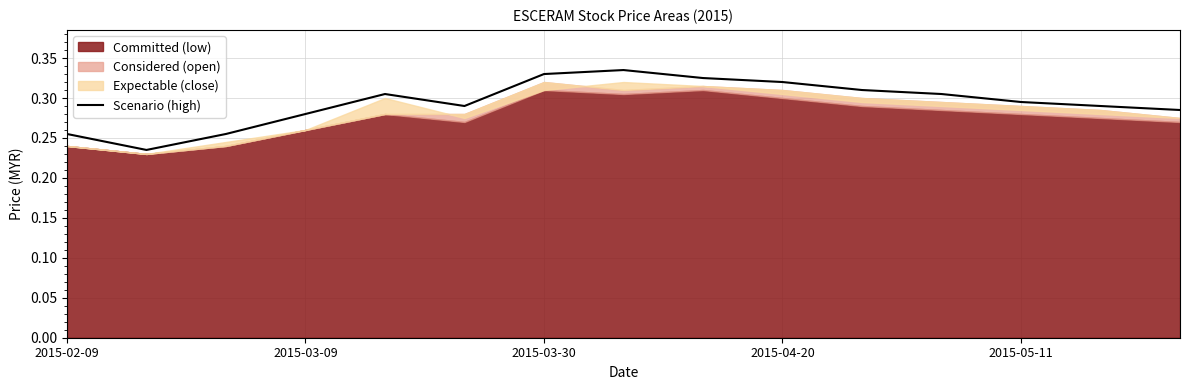

The value at 2015-03-09 is 0.3. True or false?

True